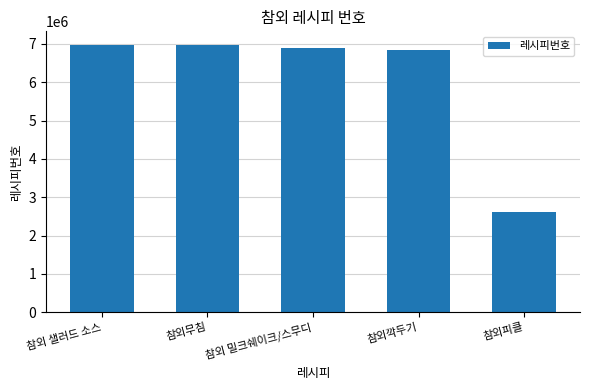

What is the approximate value at 참외깍두기, to the nearest 50?

6852900